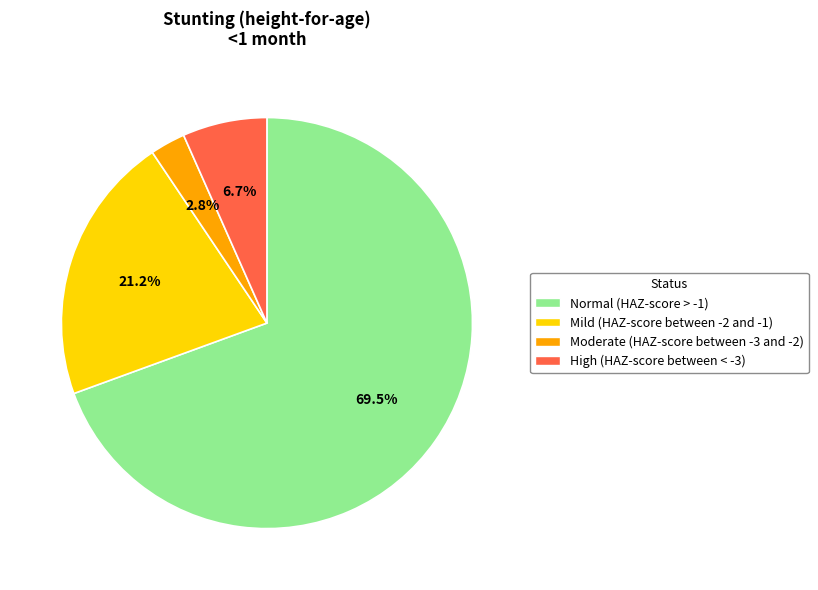

Rank the categories by value from highest to lowest.

Normal (HAZ-score > -1), Mild (HAZ-score between -2 and -1), High (HAZ-score between < -3), Moderate (HAZ-score between -3 and -2)